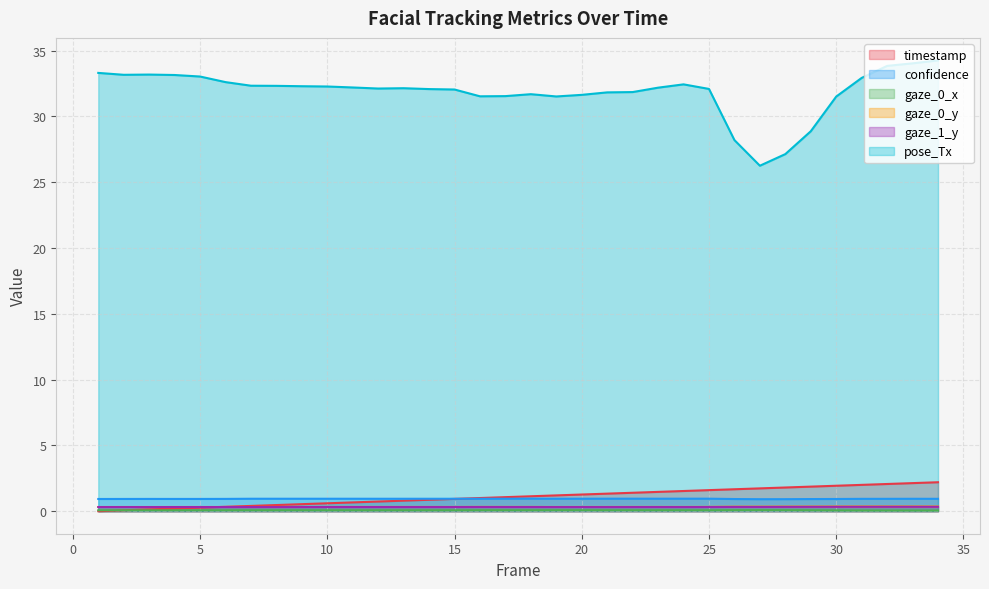

What is the sum of all timestamp values?

37.4